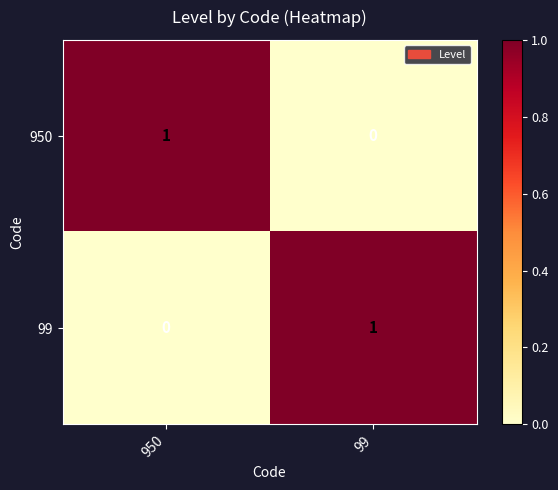

The value of 950 at 950 is 1. True or false?

True